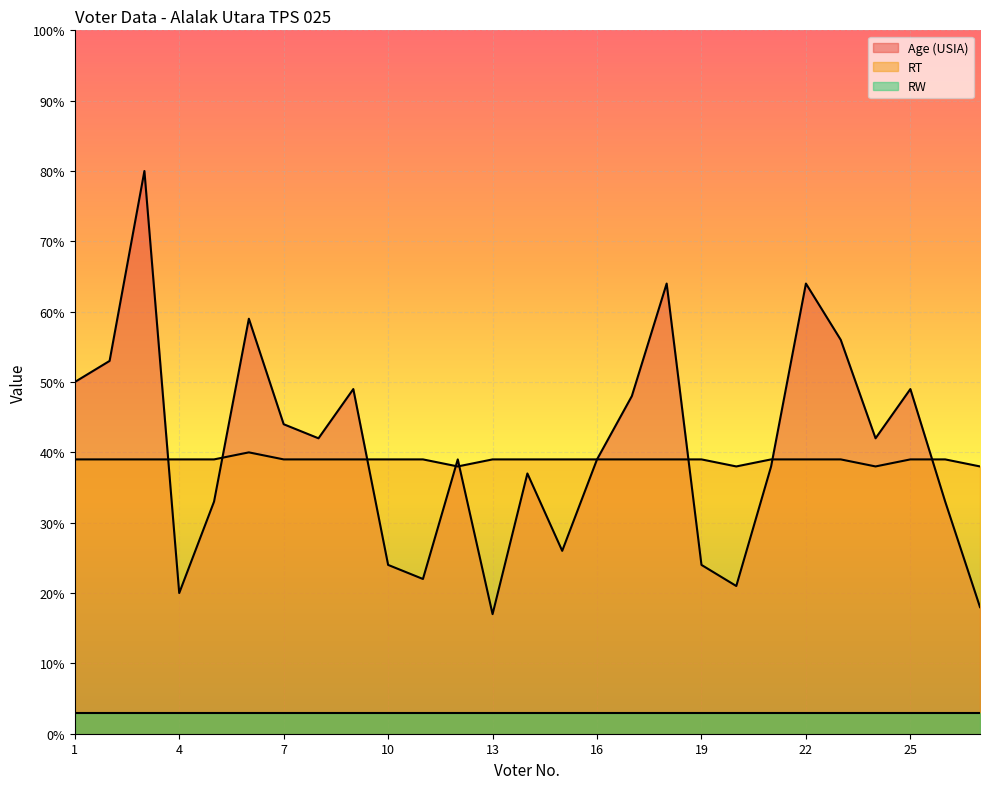

List the series in order of their peak value, highest first.

Age (USIA), RT, RW